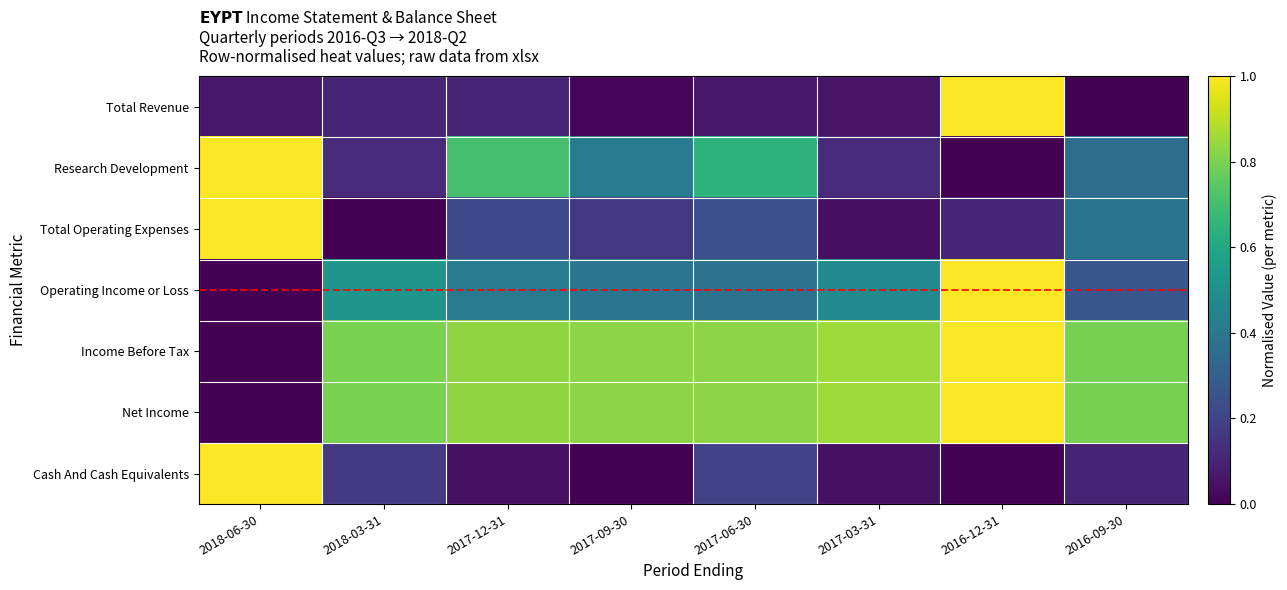

Is it true that Total Operating Expenses equals 0.2 at 2017-06-30?

True